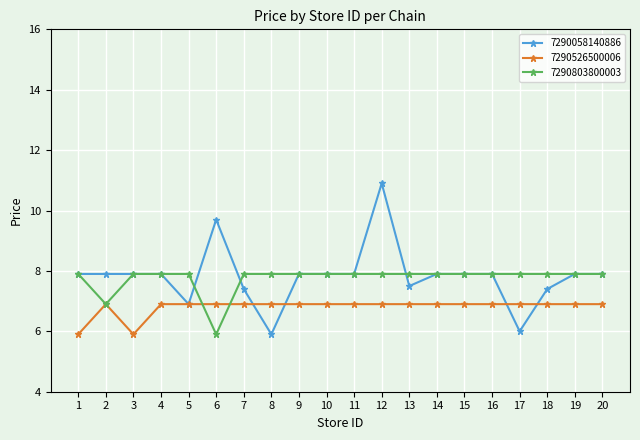

What is the maximum value shown in the chart?

10.9